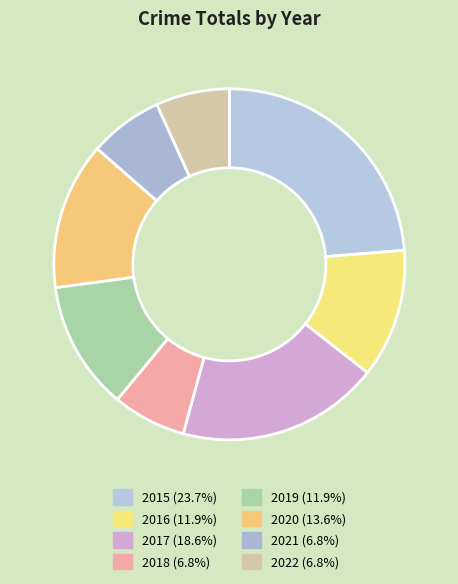

What percentage do 2017 and 2015 together represent?

42.4%